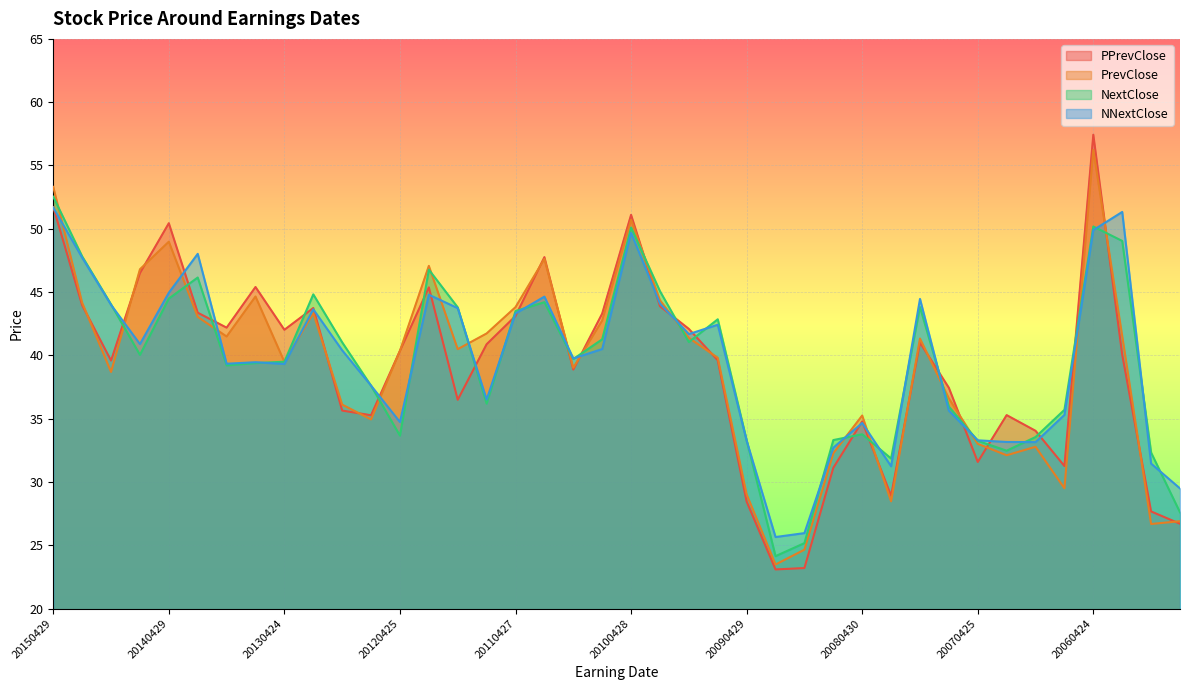

Is it true that PrevClose equals 10.7 at 20150204?

False